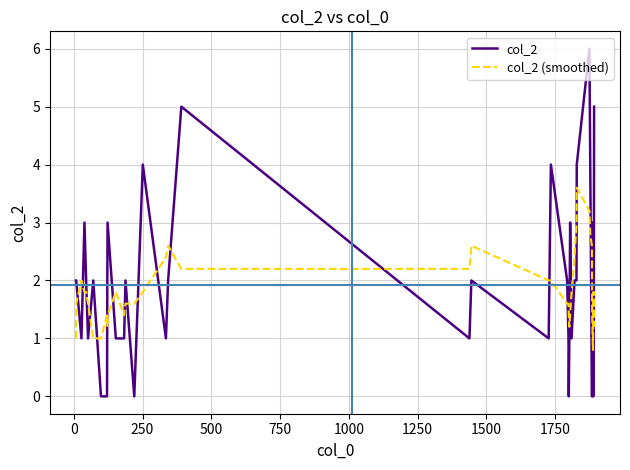

Rank the series by their maximum value, from lowest to highest.

col_2 (smoothed), col_2